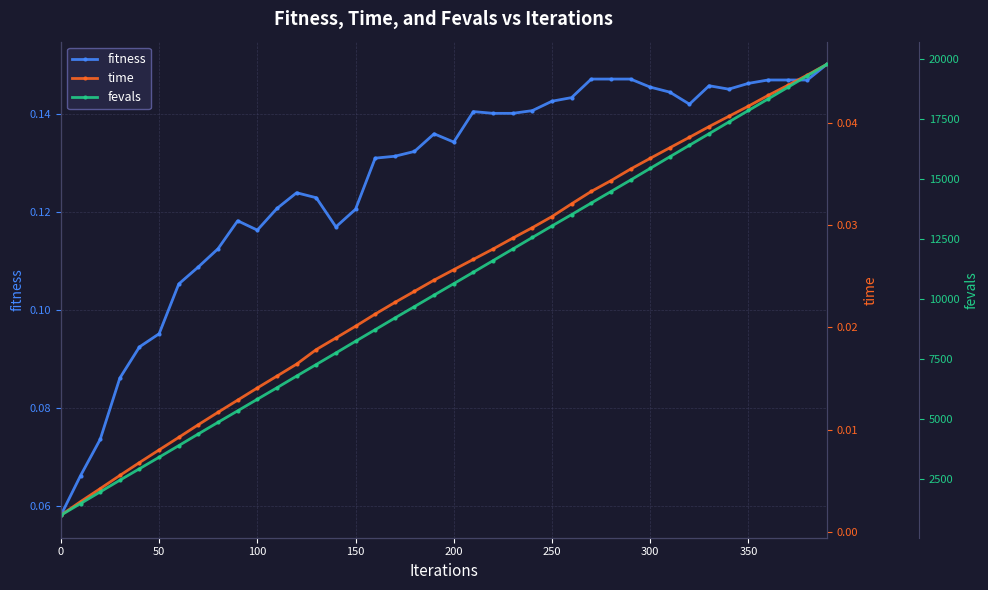

How many fitness values are between 0 and 1?

40